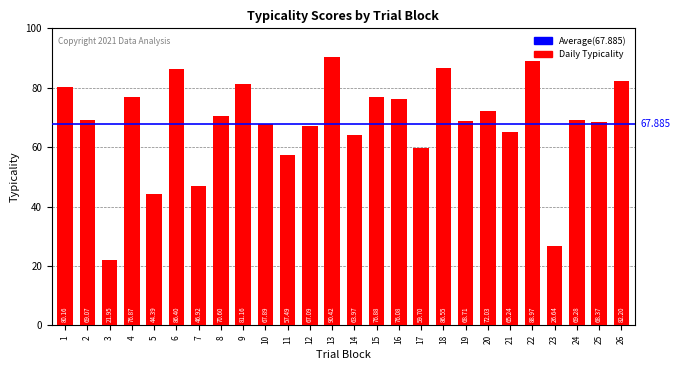

What is the value of the 8th bar from the left?

70.6